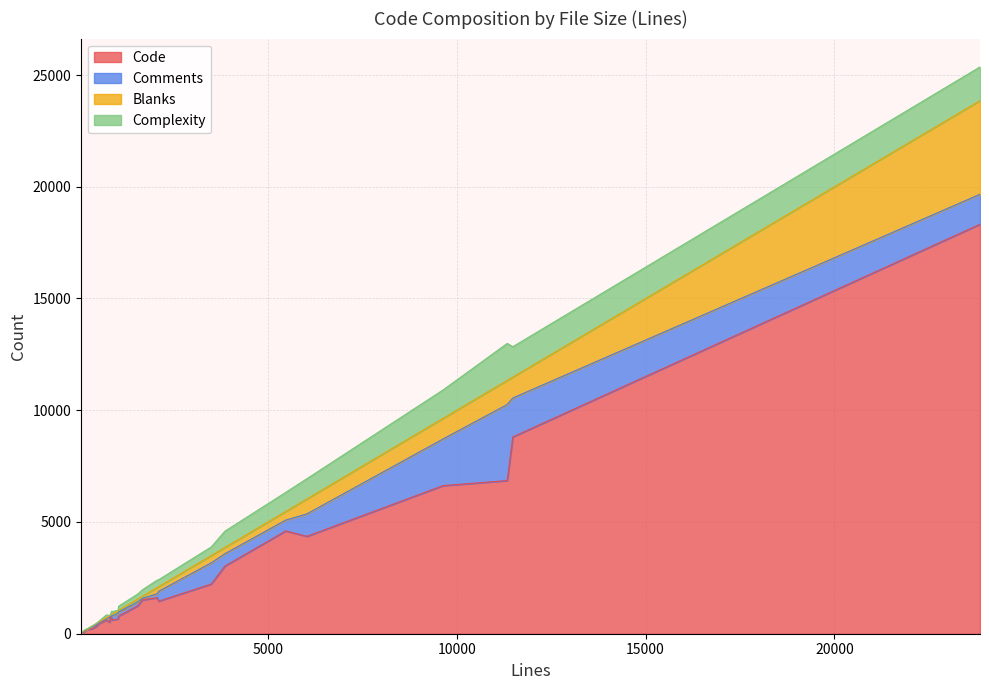

True or false: Blanks and Code intersect in this chart.

False